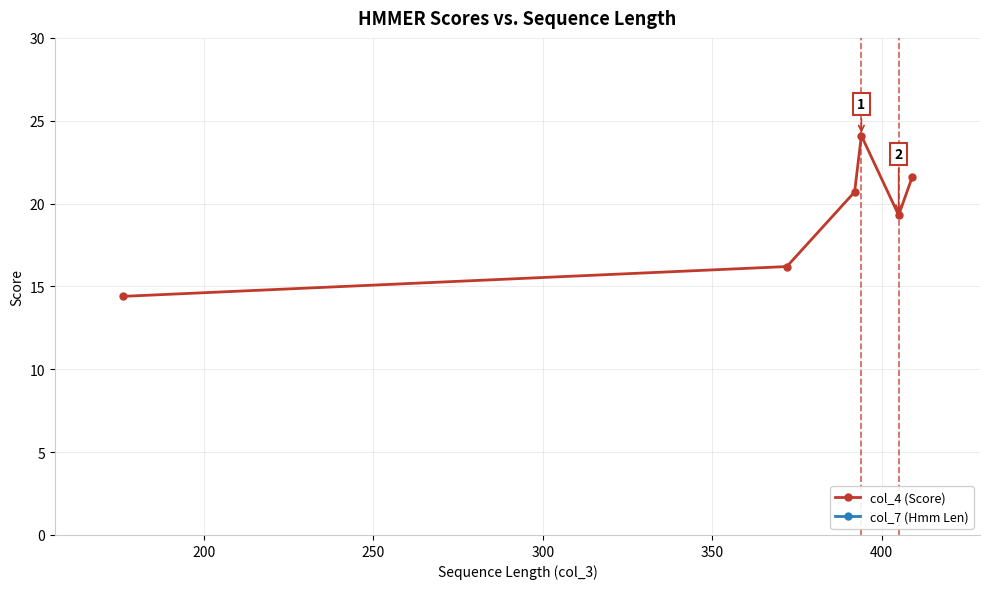

True or false: col_4 (Score) has more than 1 points higher than both neighbors.

False